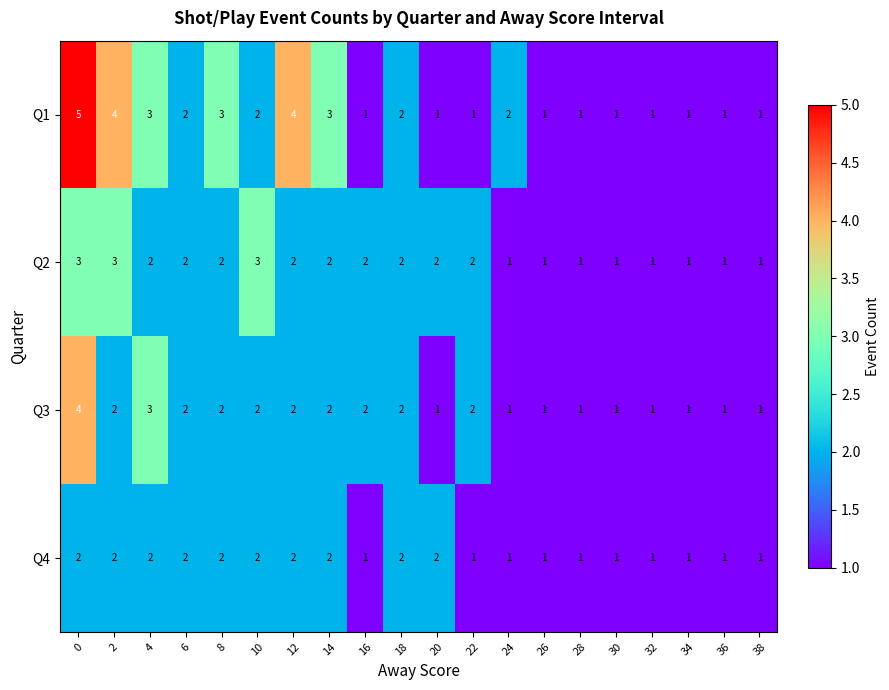

The value of Q2 at 38 is 1. True or false?

True